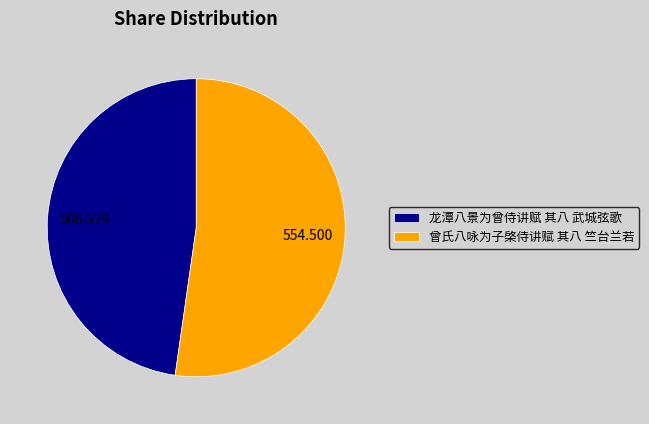

Which slice is the smallest?

龙潭八景为曾侍讲赋 其八 武城弦歌